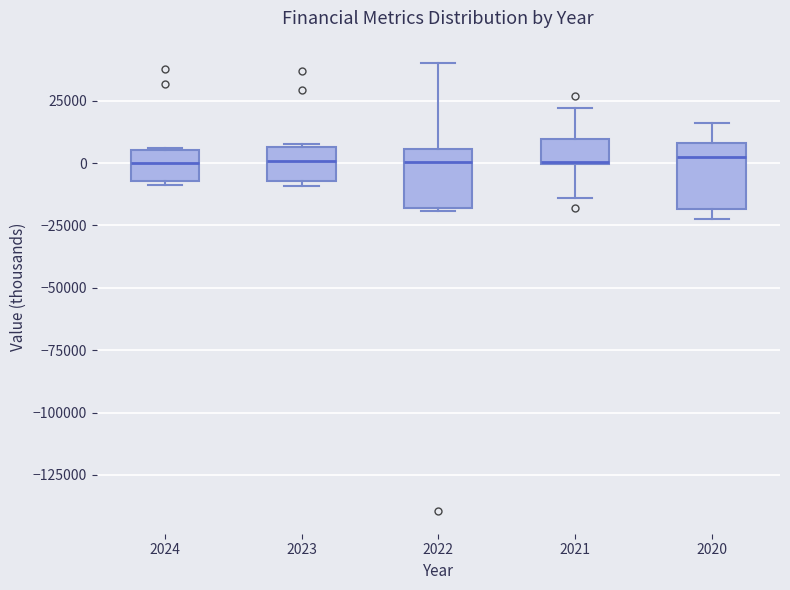

Reading left to right, transcribe this box plot: for each box, give where its median line is, the range the box spans, and where its two whiskers end, as read against the y-axis. The values are not printed on the chart, so give them approximately, as read against the axis.

2024: median 0, box -5000 to 5000, whiskers -10000 to 5000
2023: median 0, box -5000 to 5000, whiskers -10000 to 10000
2022: median 0, box -20000 to 5000, whiskers -20000 to 40000
2021: median 0, box 0 to 10000, whiskers -15000 to 20000
2020: median 0, box -20000 to 10000, whiskers -25000 to 15000